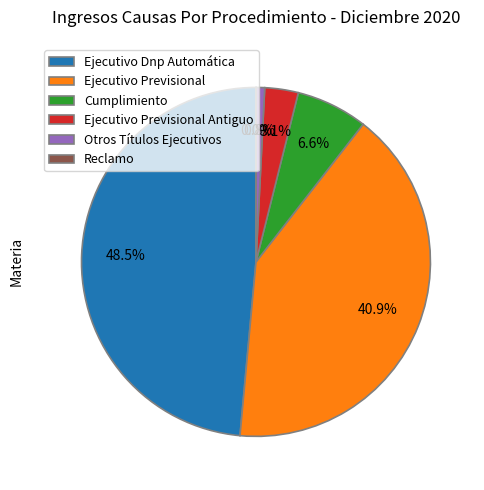

Which category has the biggest portion of the pie?

Ejecutivo Dnp Automática